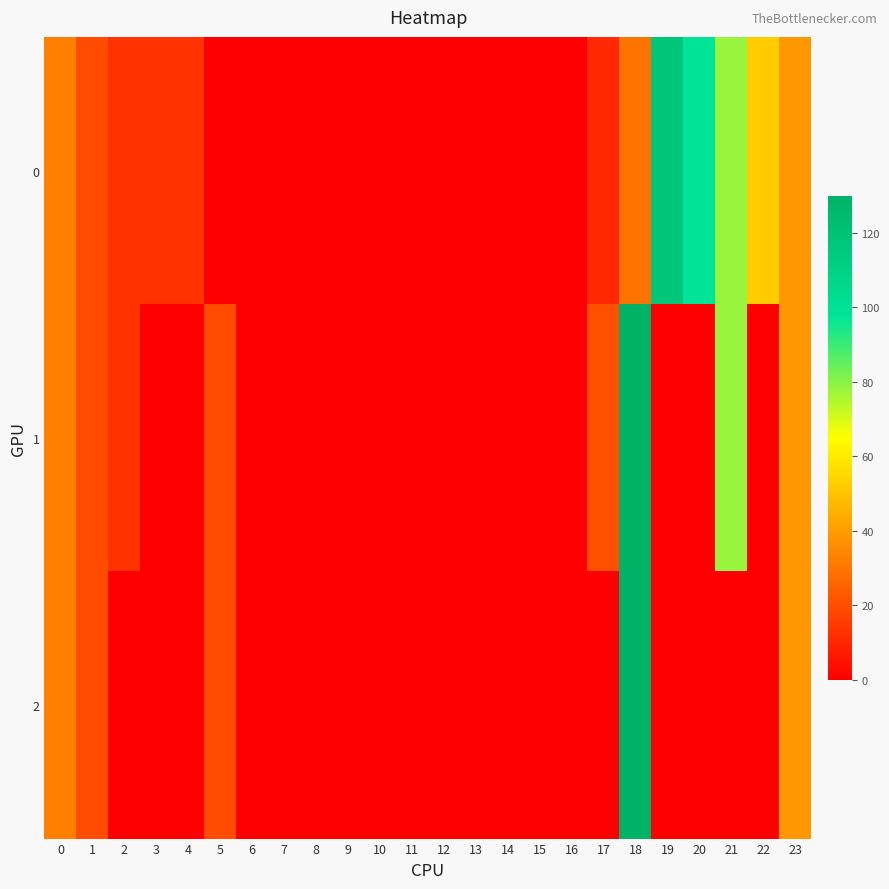

True or false: 2 has a value of 51.5 at 15.

False